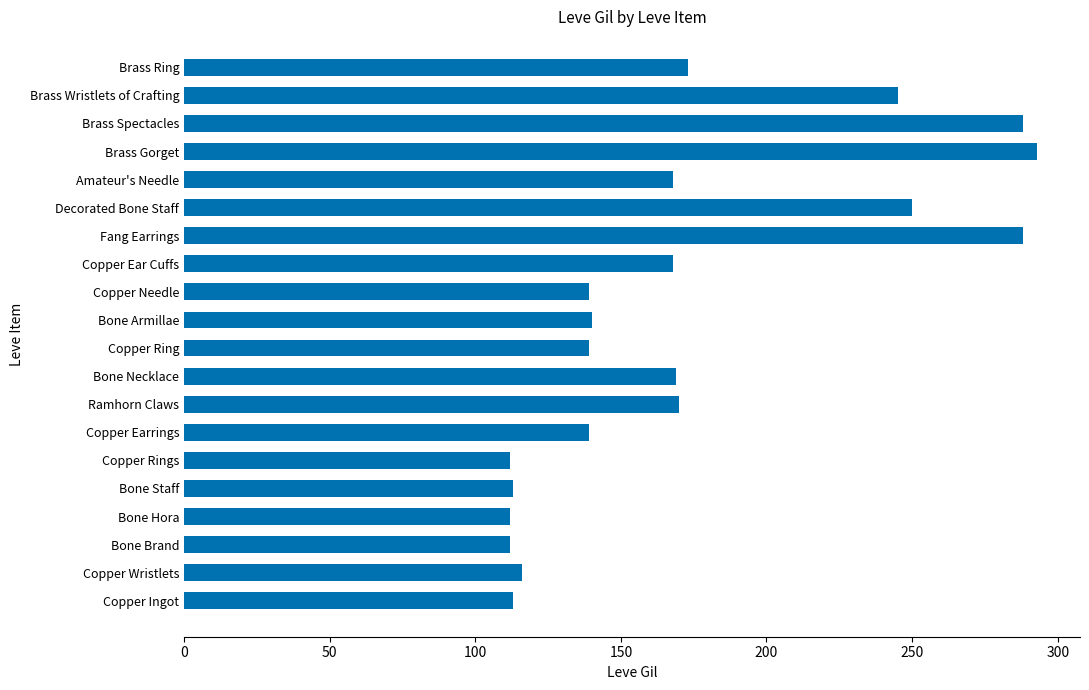

The value at Bone Hora is 164. True or false?

False